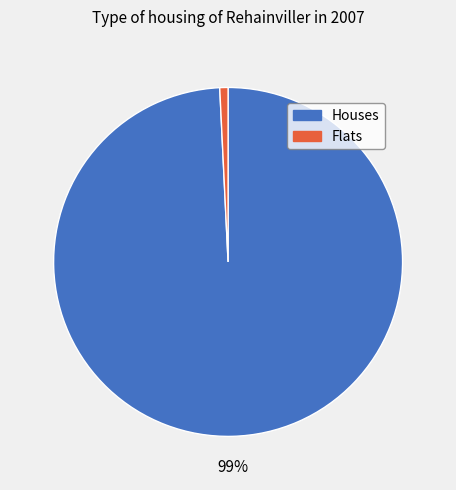

Is there a majority slice in this chart?

Yes